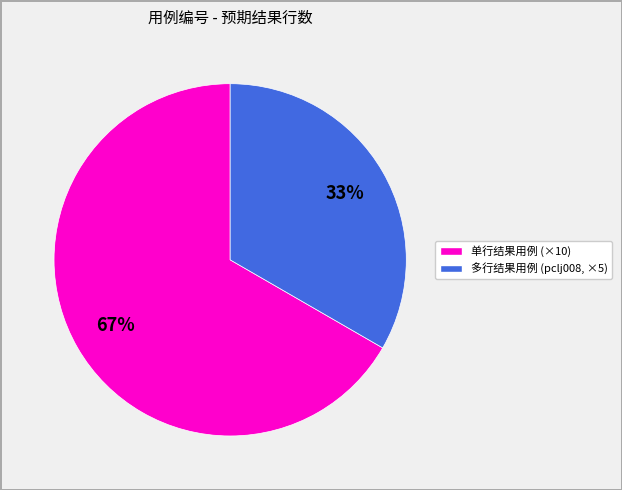

Does any single category account for the majority?

Yes